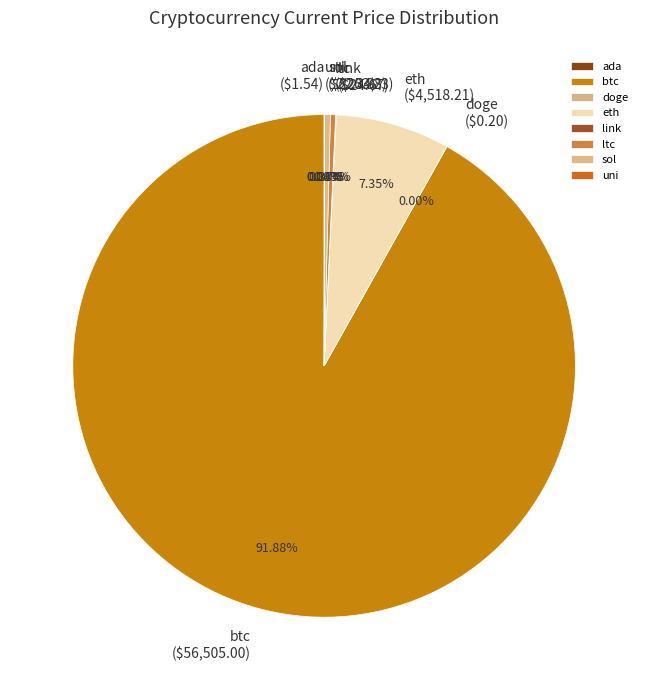

What is the largest slice in the pie chart?

btc